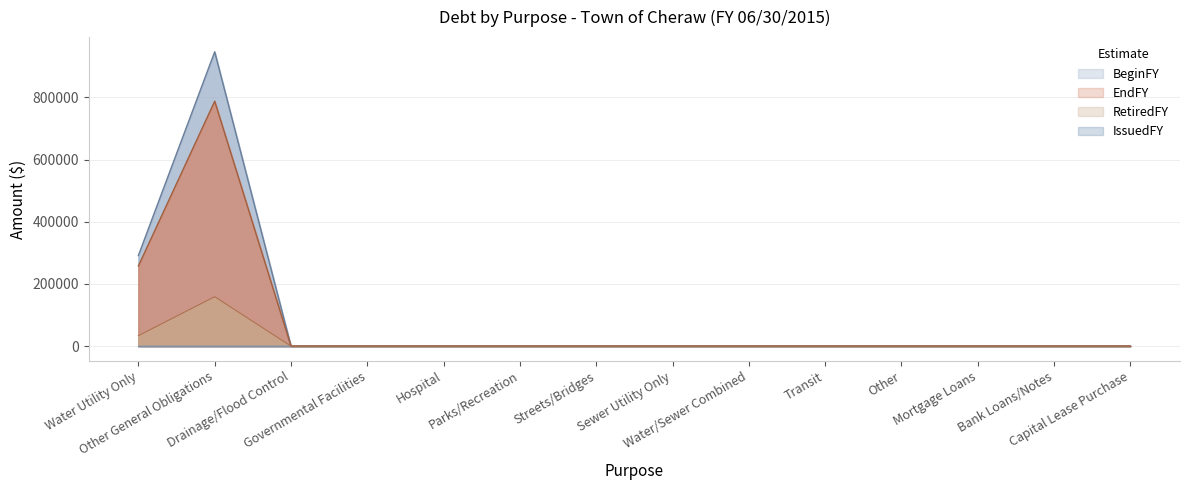

What is the label of the 13th point from the right?

Other General Obligations